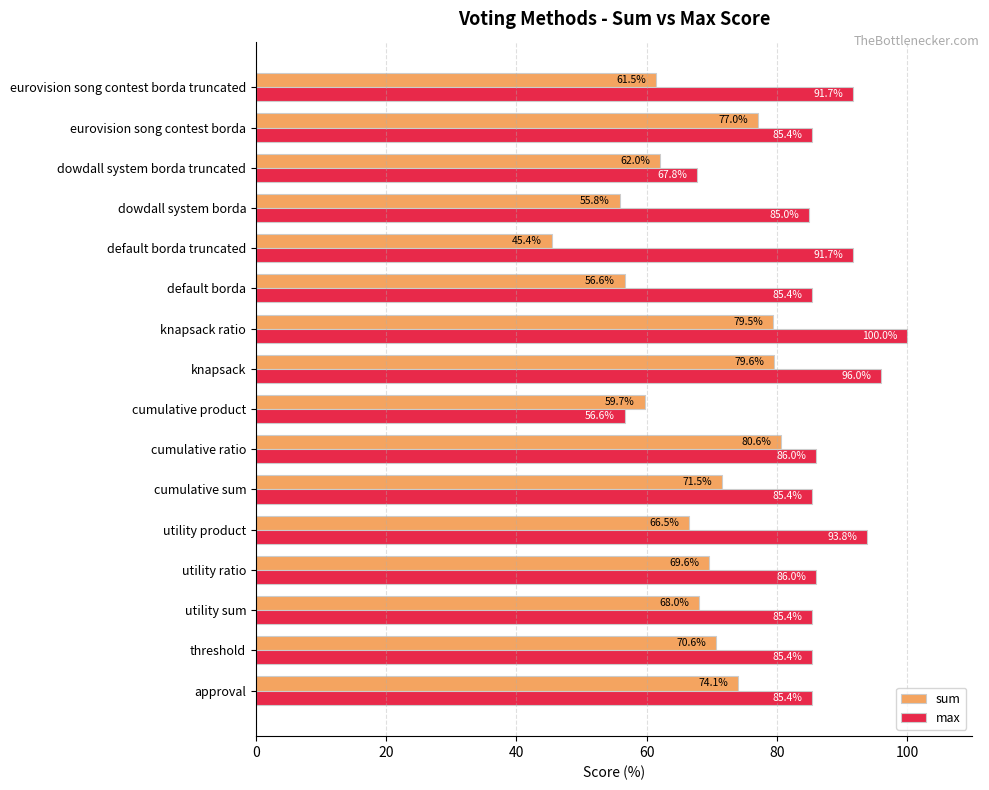

Which series has the widest spread of values?

max